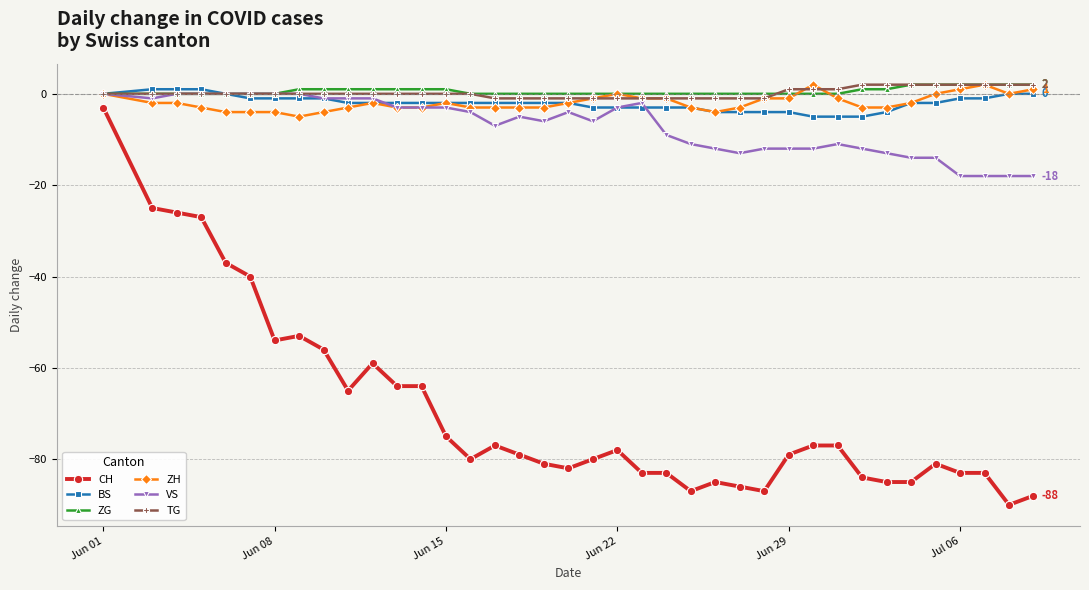

What is the average value of the BS series?

-2